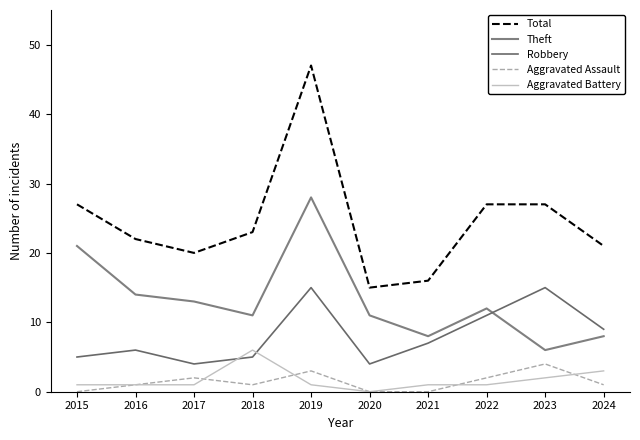

True or false: Total and Aggravated Battery intersect in this chart.

False